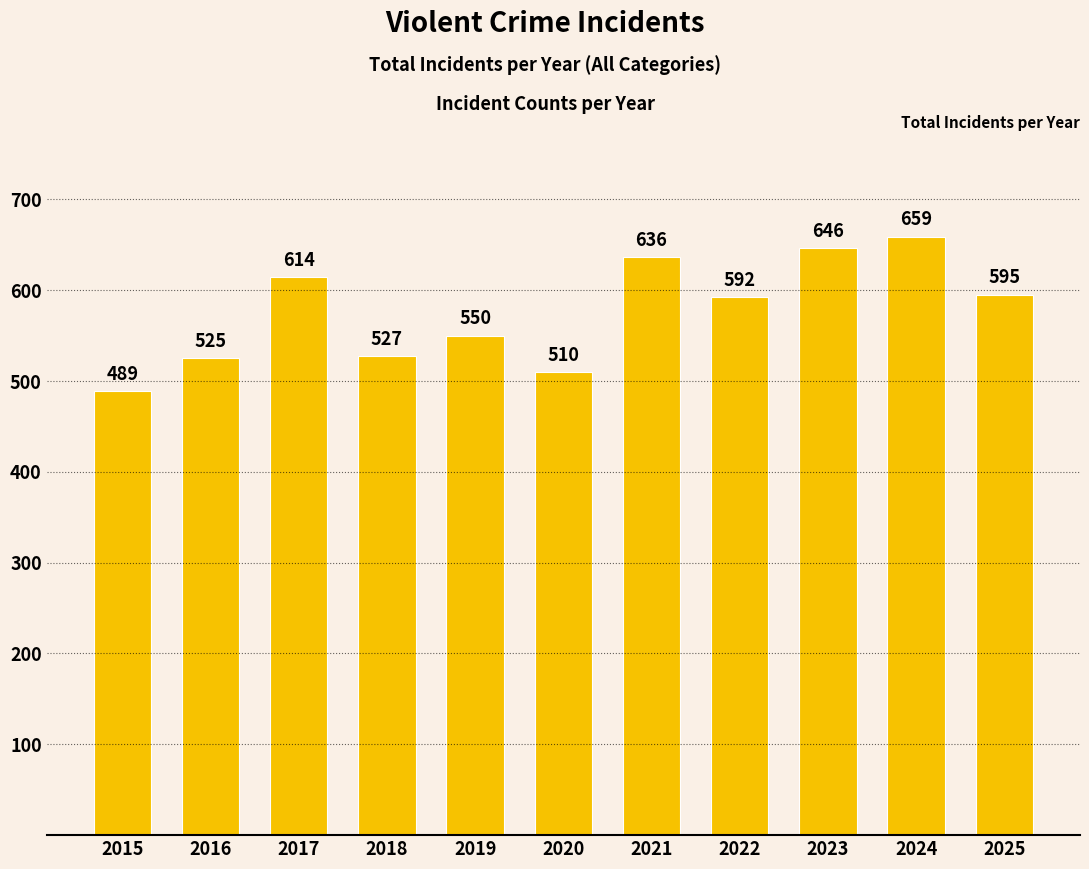

What is the difference between the values at 2022 and 2020?

82